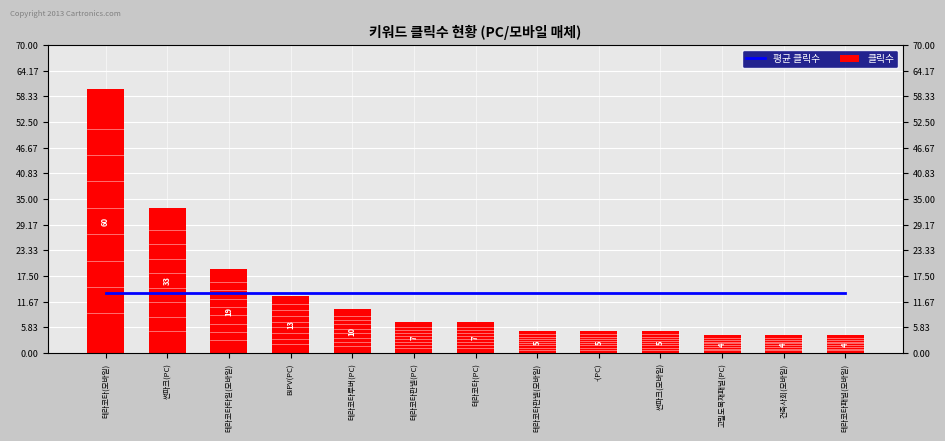

What are all the series names shown in the legend?

평균 클릭수, 클릭수